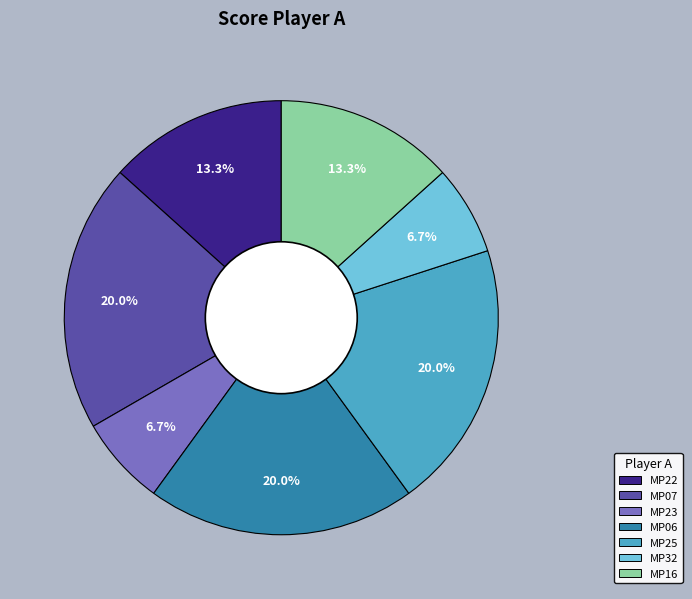

Is there a majority slice in this chart?

No